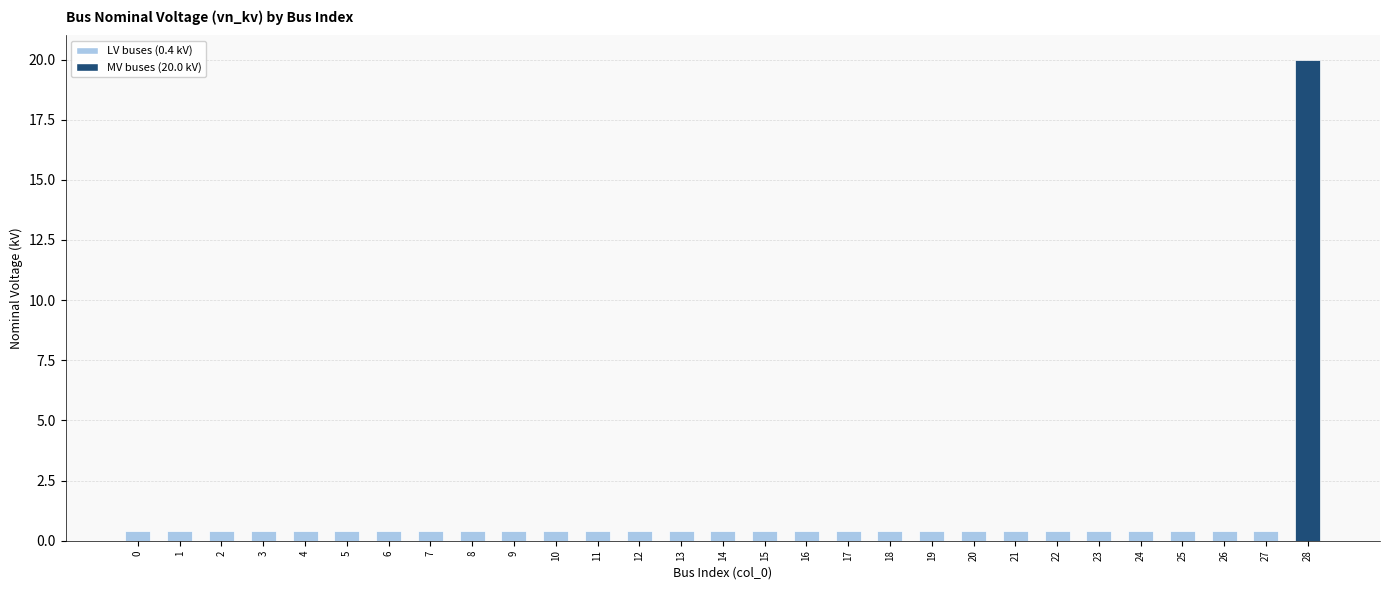

Reading left to right, list all the values displayed in this chart.

0.4	0.4	0.4	0.4	0.4	0.4	0.4	0.4	0.4	0.4	0.4	0.4	0.4	0.4	0.4	0.4	0.4	0.4	0.4	0.4	0.4	0.4	0.4	0.4	0.4	0.4	0.4	0.4	20.0